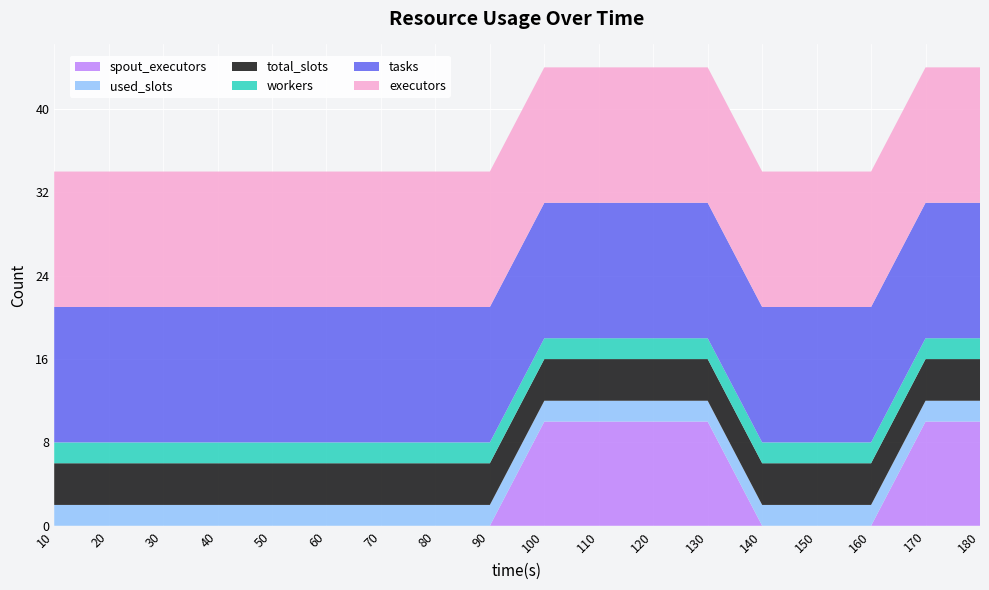

Reading right to left, what are all the values shown in this chart?

spout_executors: 10	10	0	0	0	10	10	10	10	0	0	0	0	0	0	0	0	0
used_slots: 2	2	2	2	2	2	2	2	2	2	2	2	2	2	2	2	2	2
total_slots: 4	4	4	4	4	4	4	4	4	4	4	4	4	4	4	4	4	4
workers: 2	2	2	2	2	2	2	2	2	2	2	2	2	2	2	2	2	2
tasks: 13	13	13	13	13	13	13	13	13	13	13	13	13	13	13	13	13	13
executors: 13	13	13	13	13	13	13	13	13	13	13	13	13	13	13	13	13	13